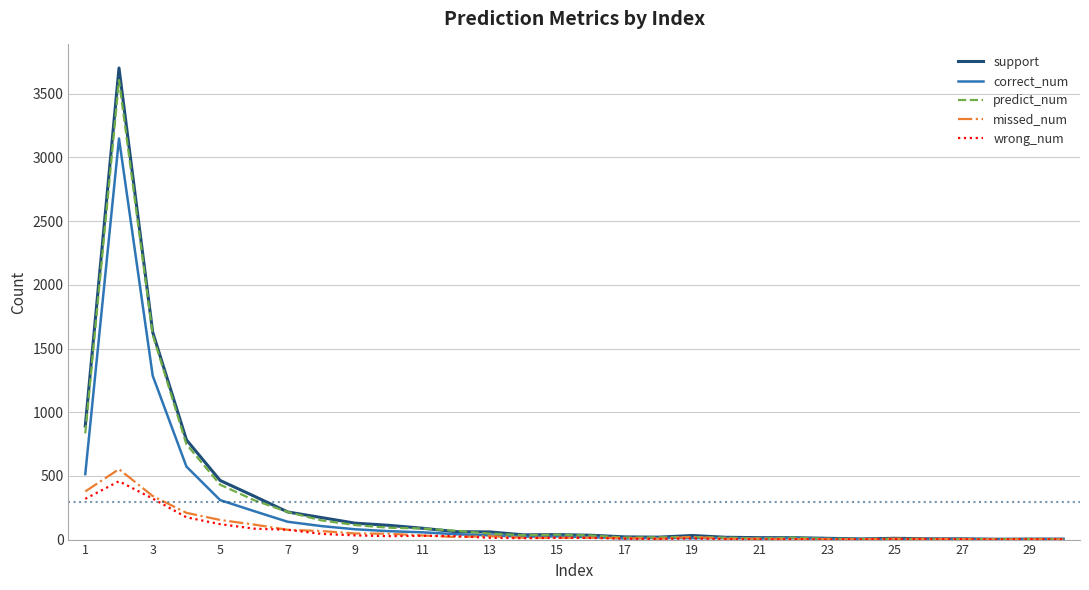

Which series has the widest spread of values?

support